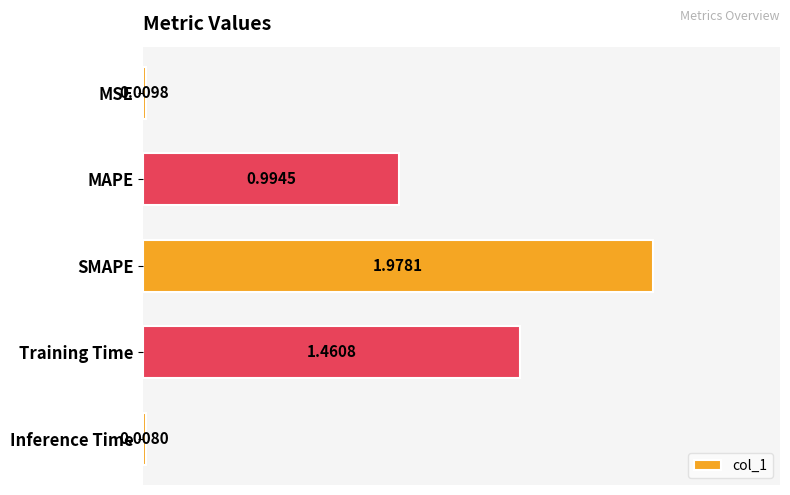

What is the sum of all values?

4.5